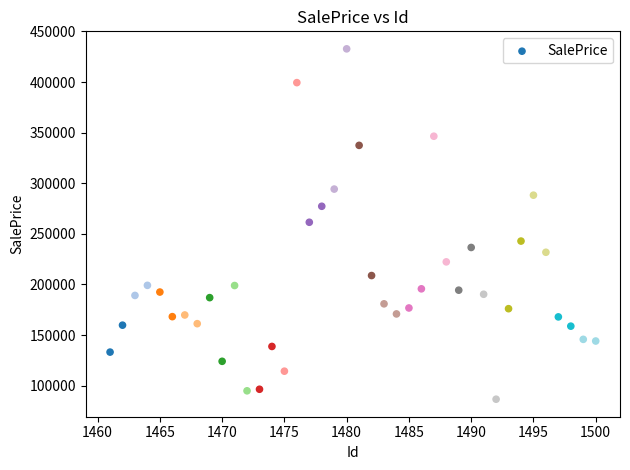

What is the range of Y values (max minus min)?

346151.8